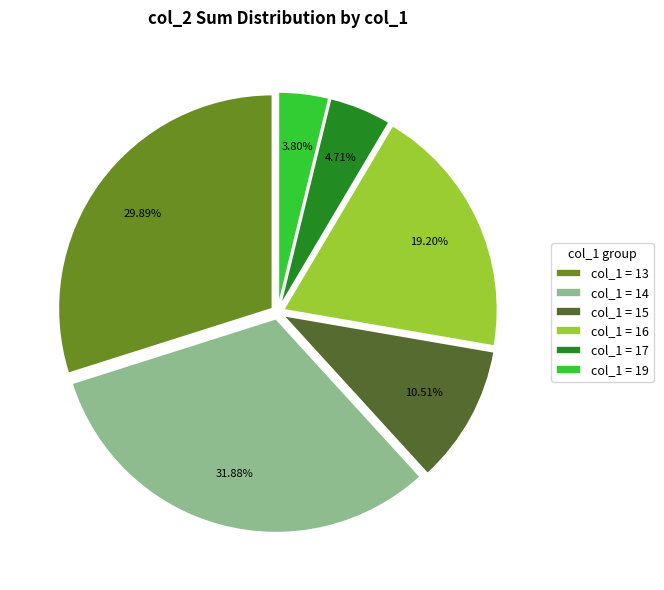

What is the ratio of the value at col_1 = 16 to the value at col_1 = 13?

0.6